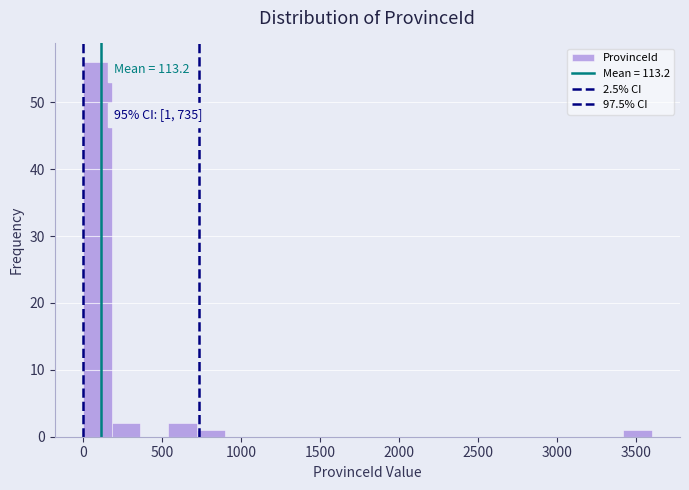

Around what value on the x-axis is the tallest bar? Give the approximate position of its centre, as read against the axis.

100